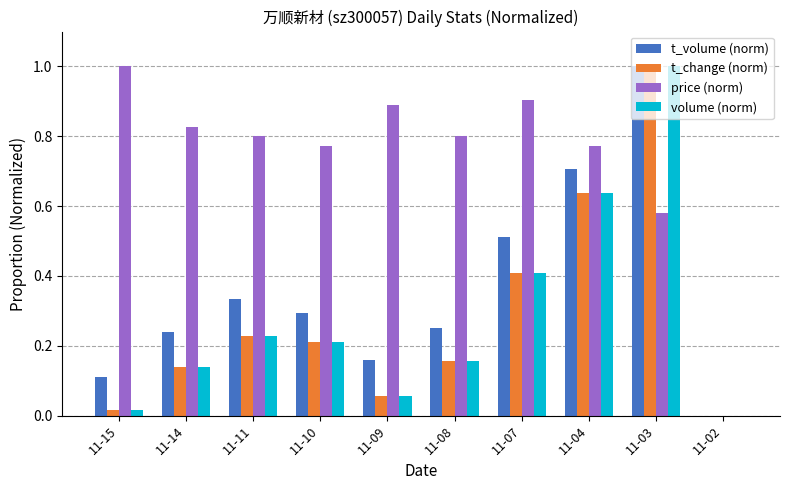

Is it true that t_change (norm) equals 0.0 at 11-02?

True